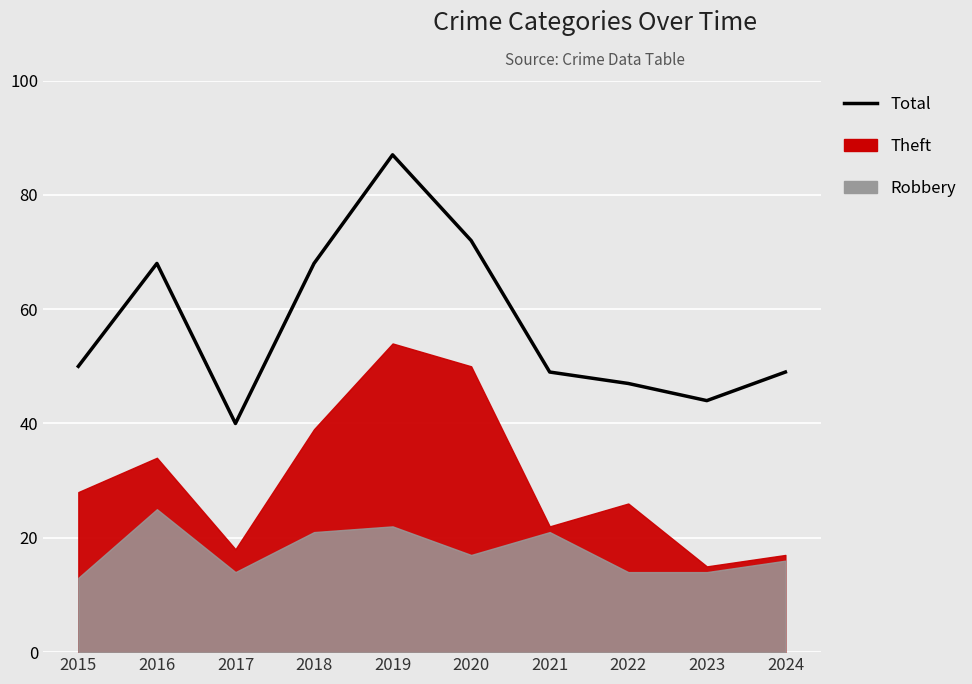

What is the change in value from 2015 to 2017?

-10